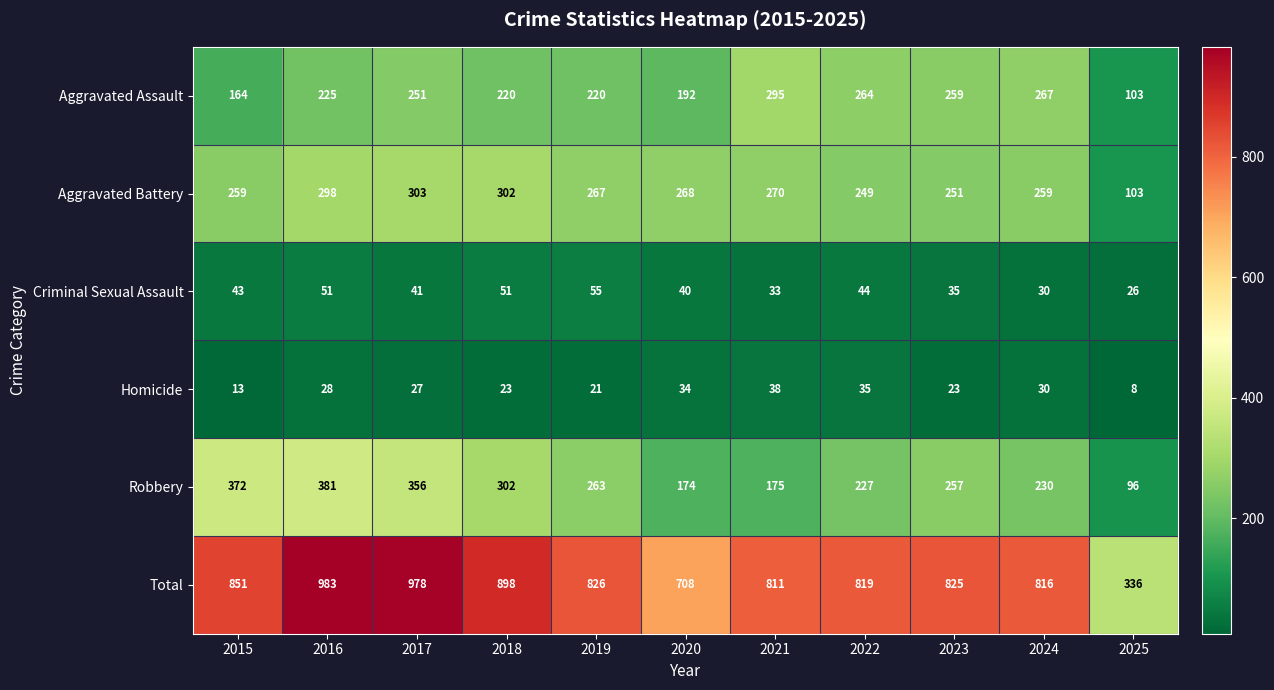

Between 2015 and 2020, which series saw the biggest shift?

Robbery